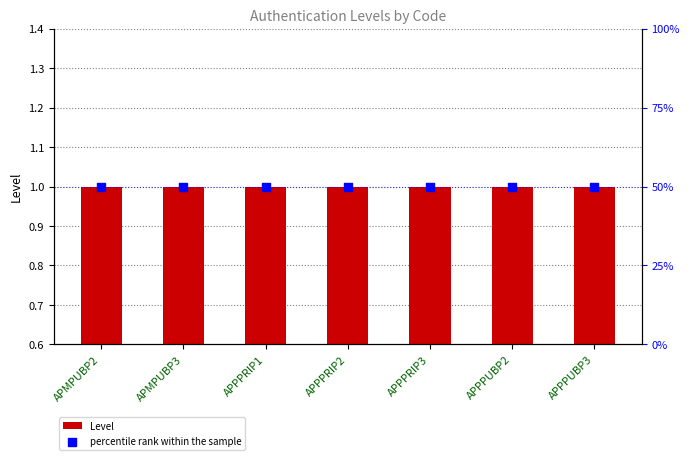

At how many categories does at least one series exceed 26?

7